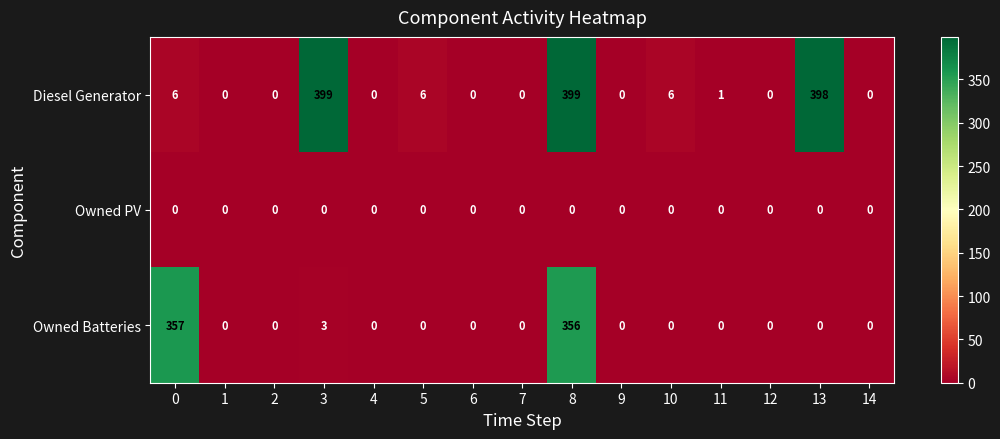

True or false: Owned Batteries has a value of 0 at 10.

True